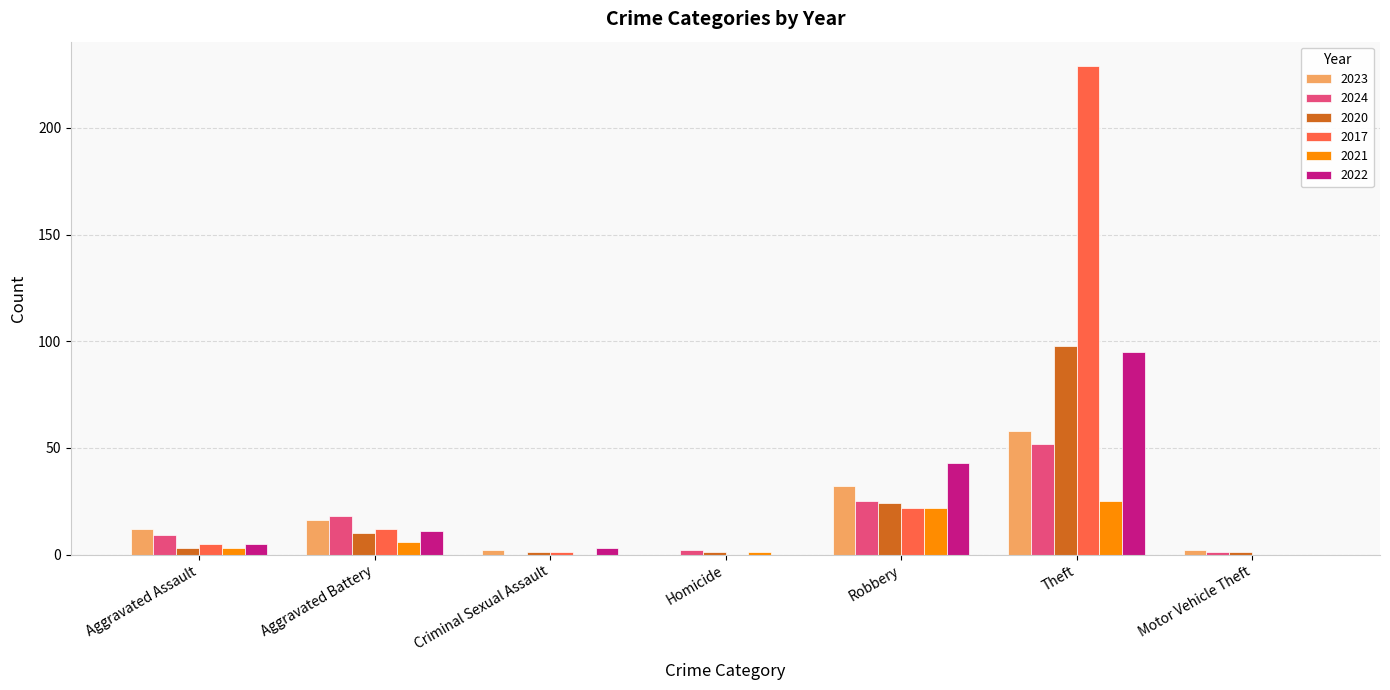

Where is 2023 nearest to the value 29?

Robbery